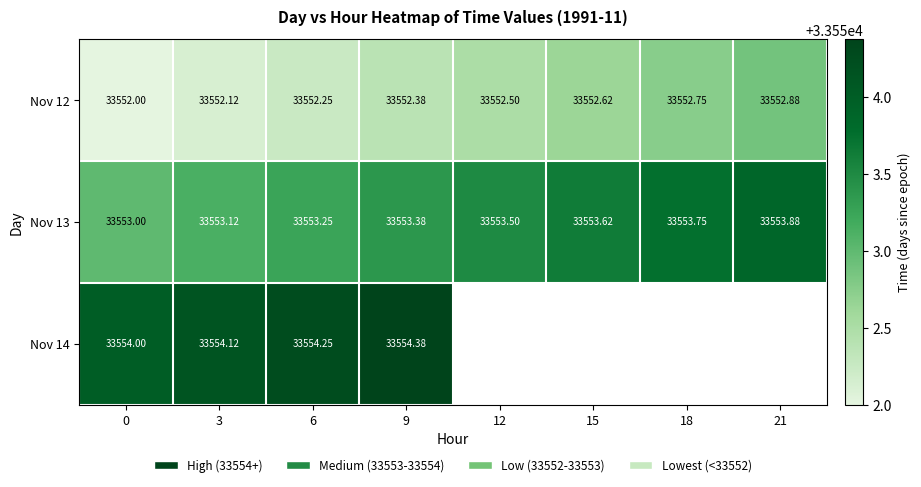

Count the Nov 12 values in the range 33552 to 33553.

8